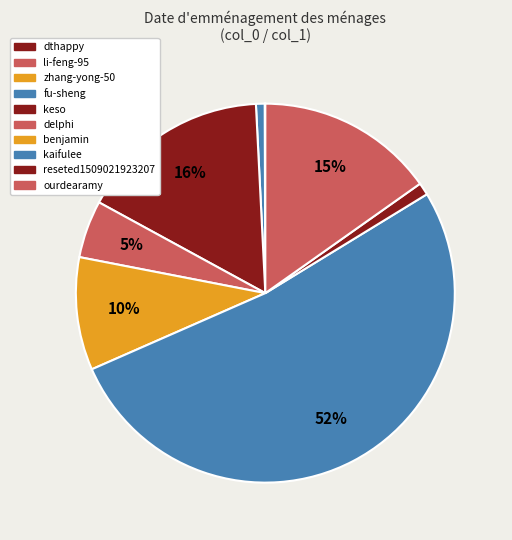

The reseted1509021923207 slice represents 1% of the pie. True or false?

True